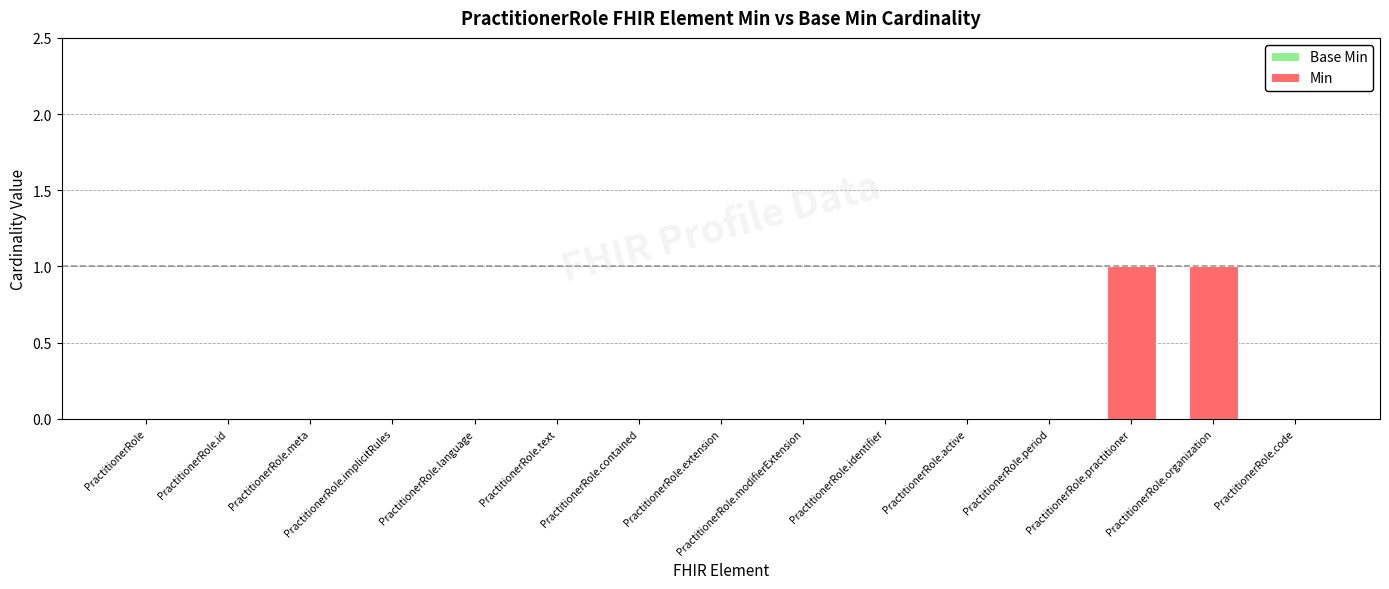

Is it true that the value at PractitionerRole.identifier is 0?

True